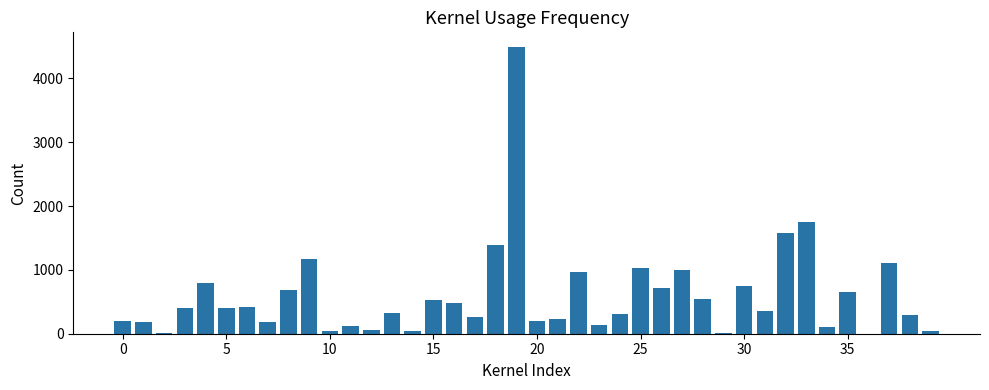

What is the greatest value displayed?

4496